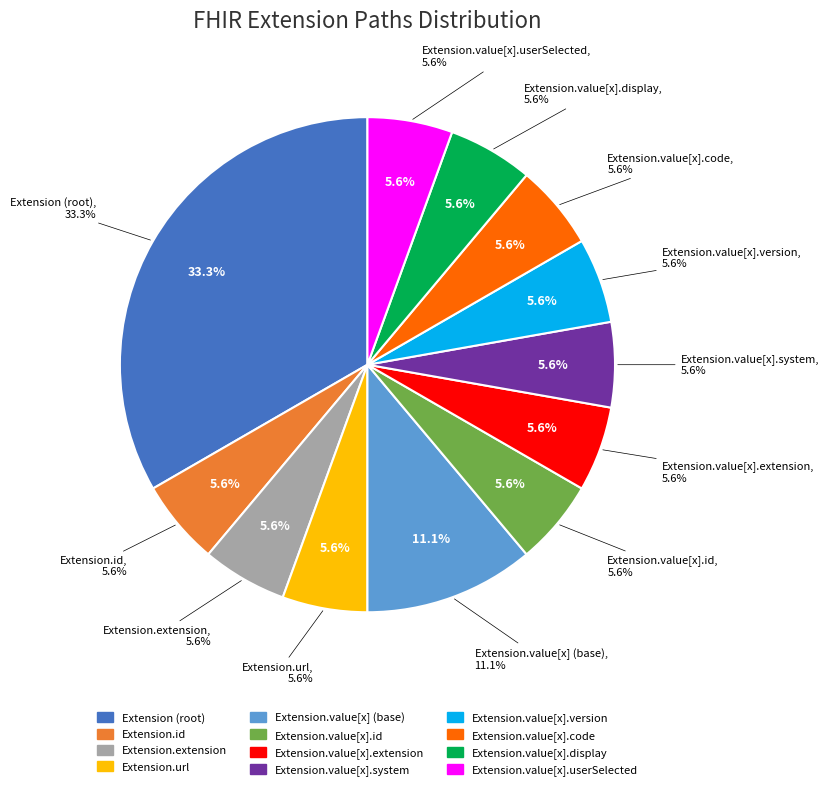

Approximately how many times larger is the value at Extension.value[x].version compared to Extension.extension?

1.0